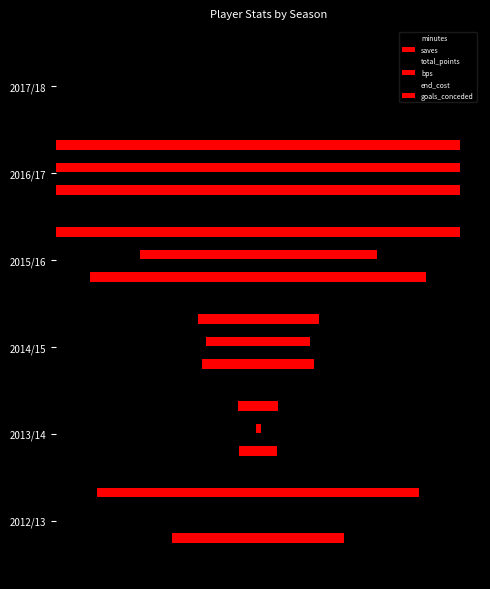

How many values in the end_cost series exceed 71?

3